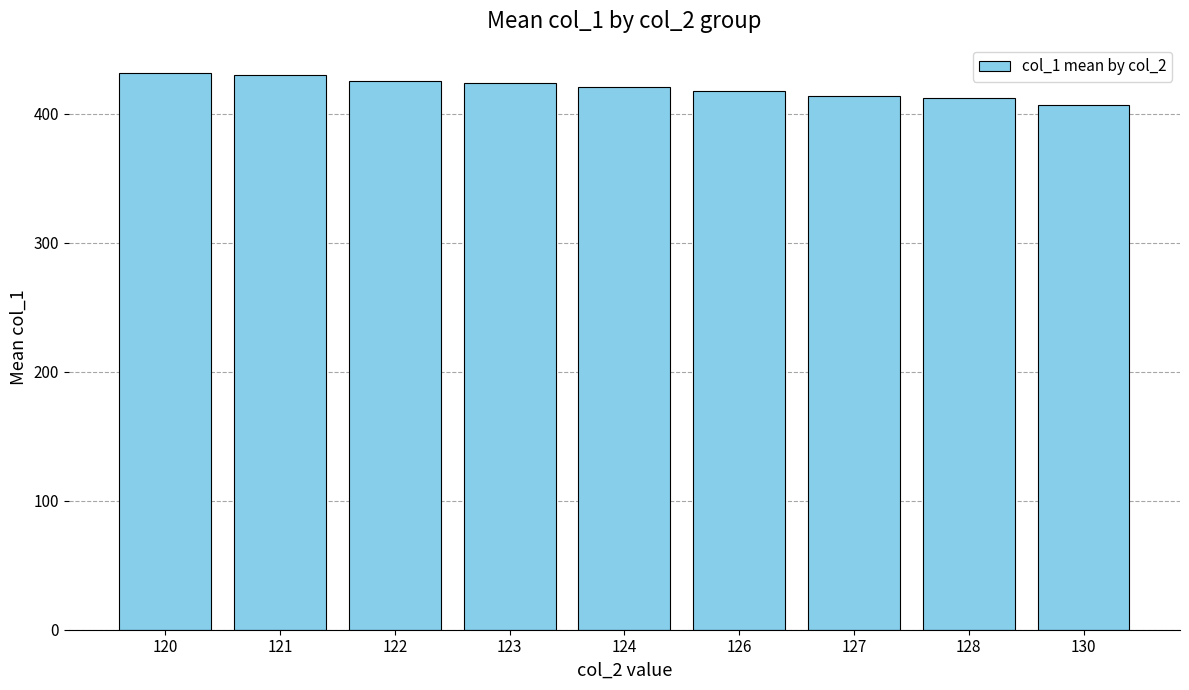

What is the smallest value displayed?

407.1